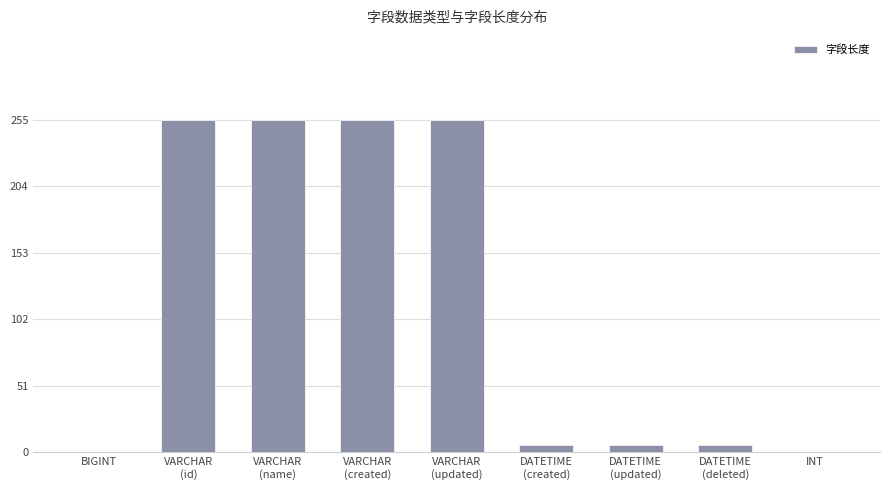

What is the sum of all values?

1038